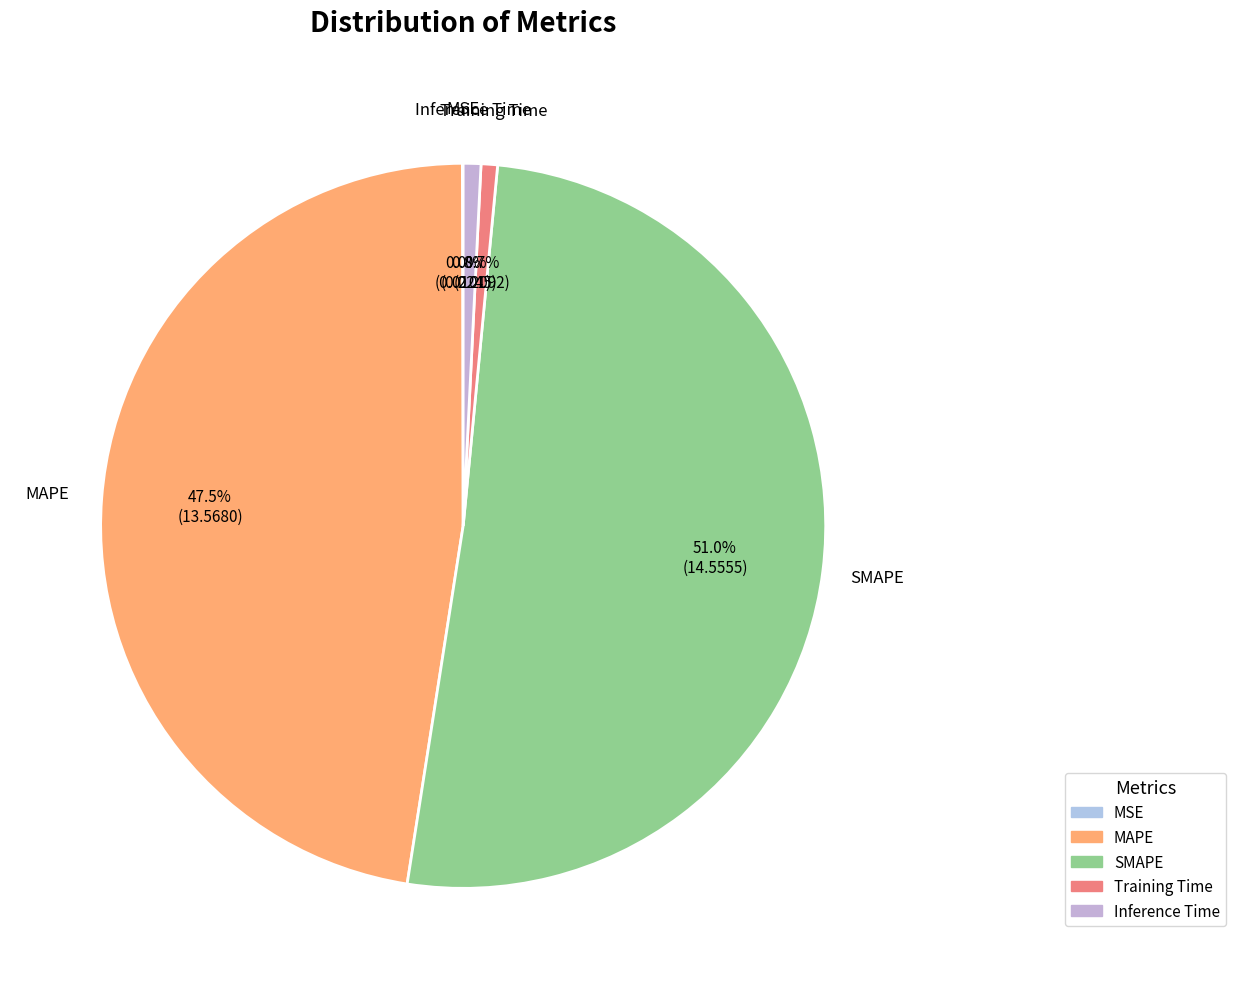

What is the total percentage of Inference Time and Training Time?

1.5%